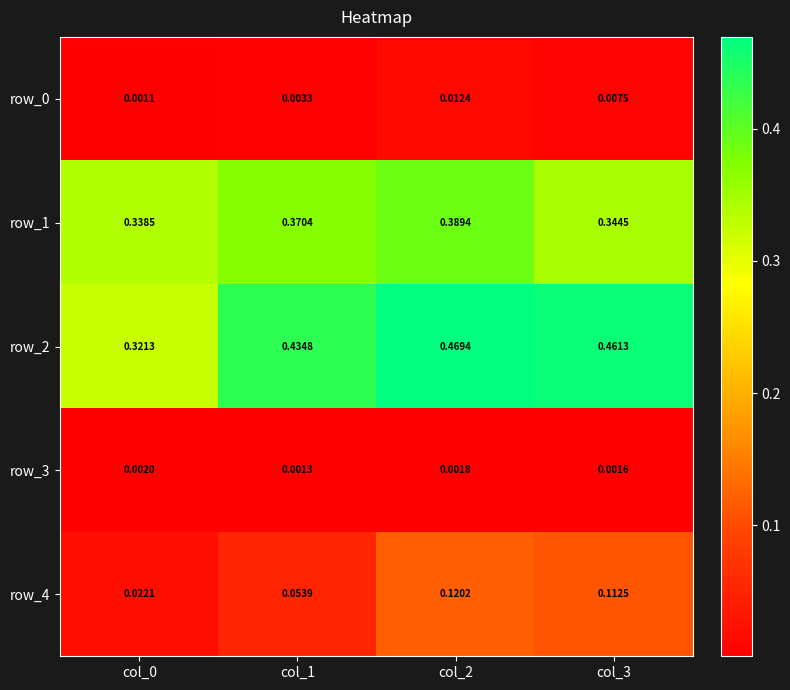

Which series has the widest spread of values?

row_2